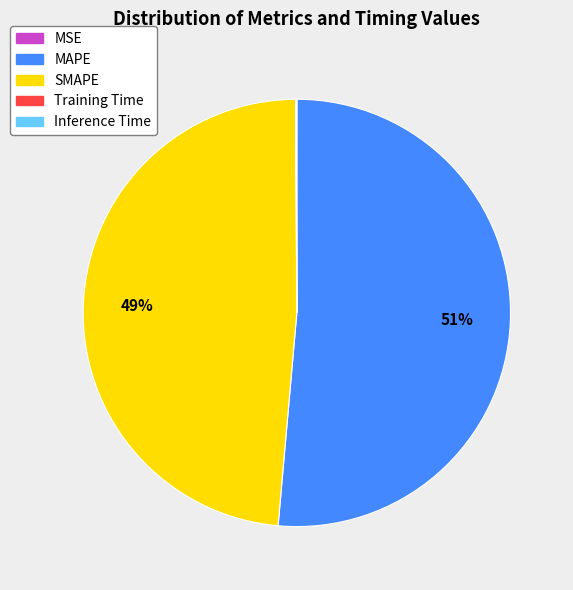

Combined, do MAPE and SMAPE account for over 50%?

Yes